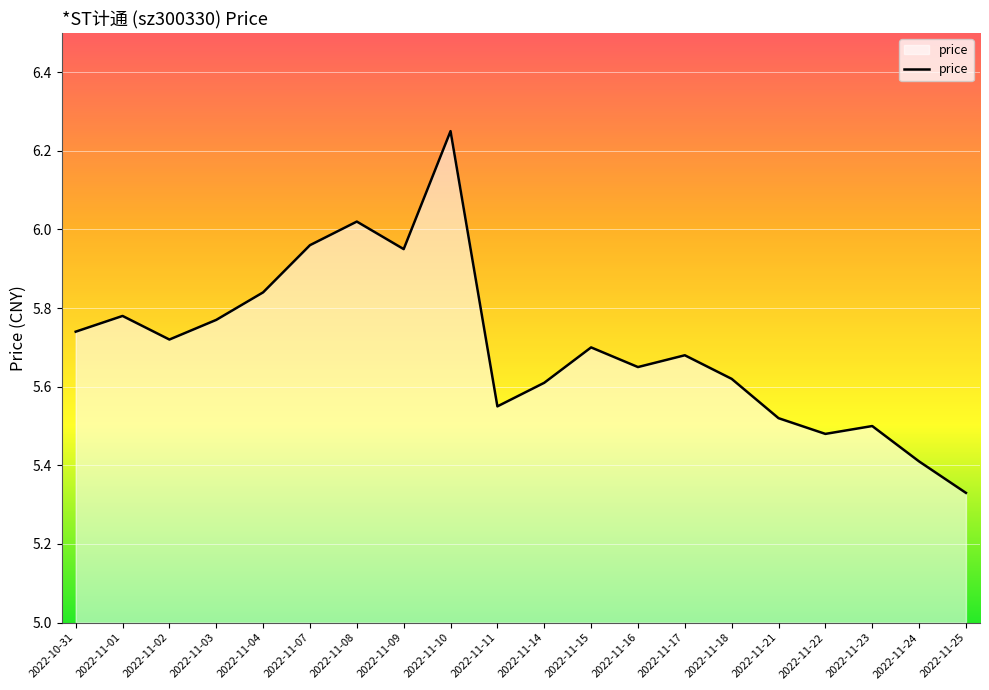

Which category has the lowest value across all series?

2022-11-25